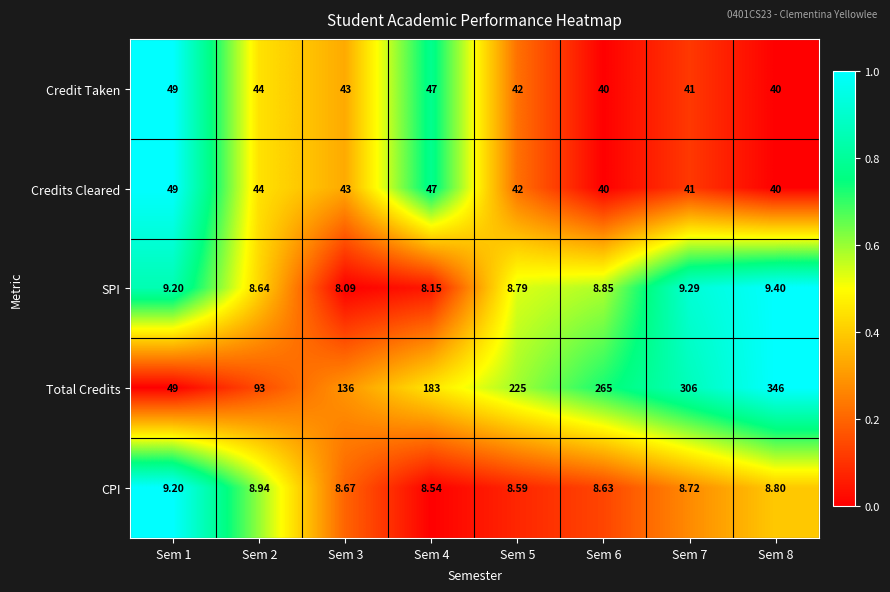

Which series has the largest range (max minus min)?

Total Credits